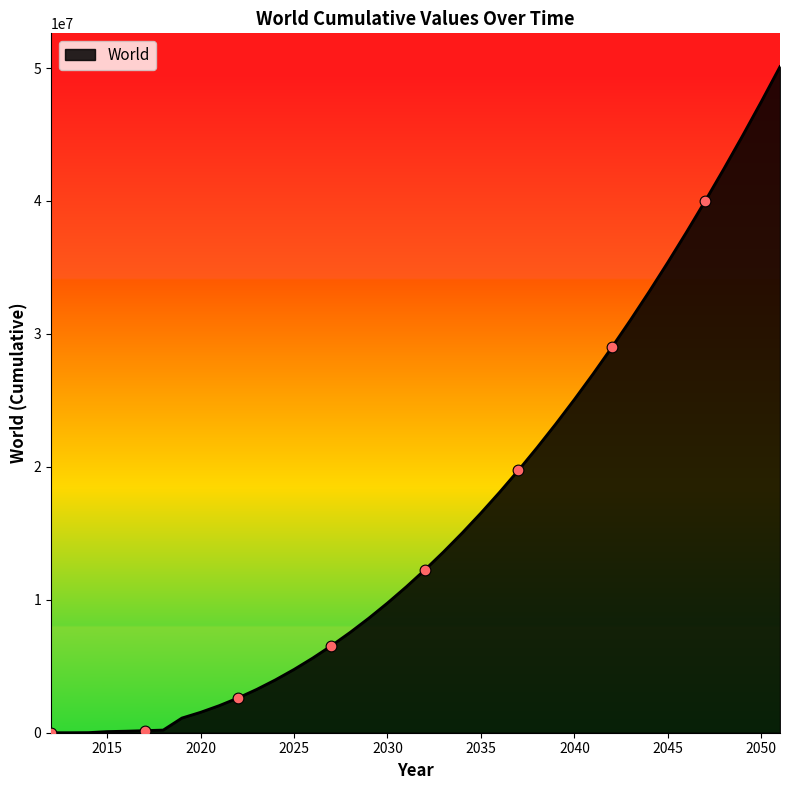

What is the greatest value displayed?

50104606.0